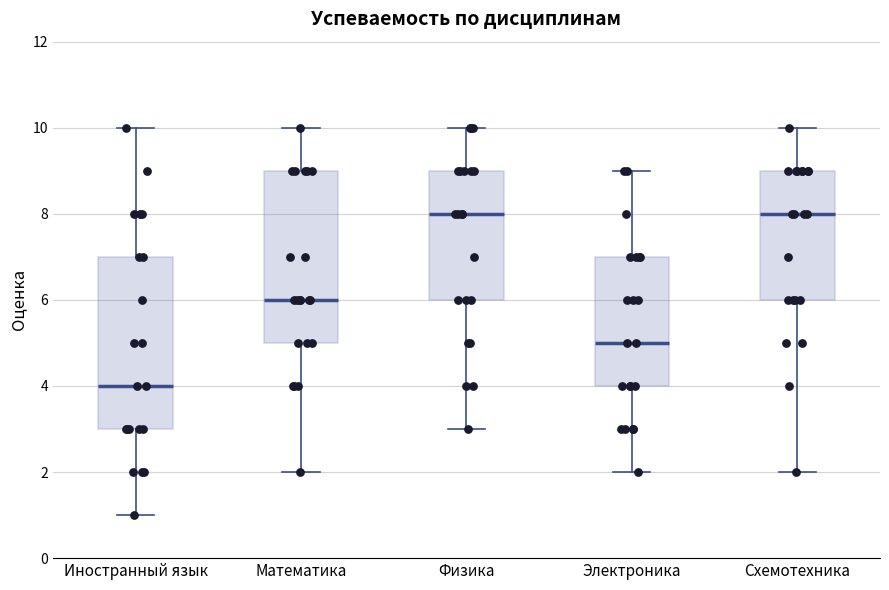

Where does the lower whisker of the box for Иностранный язык end on the y-axis? The values are not printed on the chart, so give them approximately, as read against the axis.

1